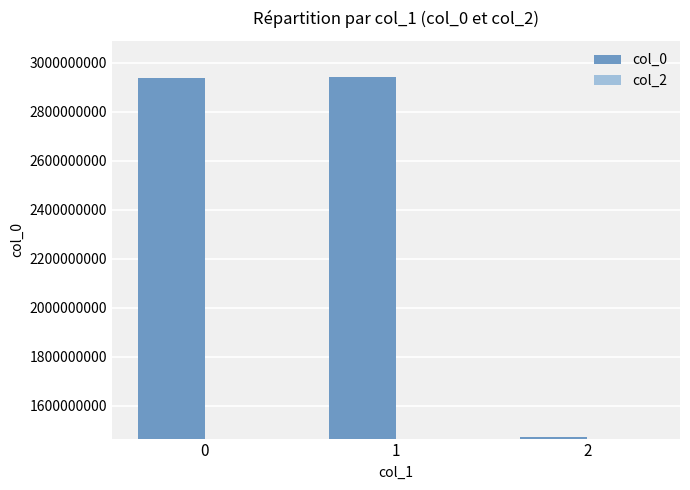

What is the maximum value shown in the chart?

2943457474